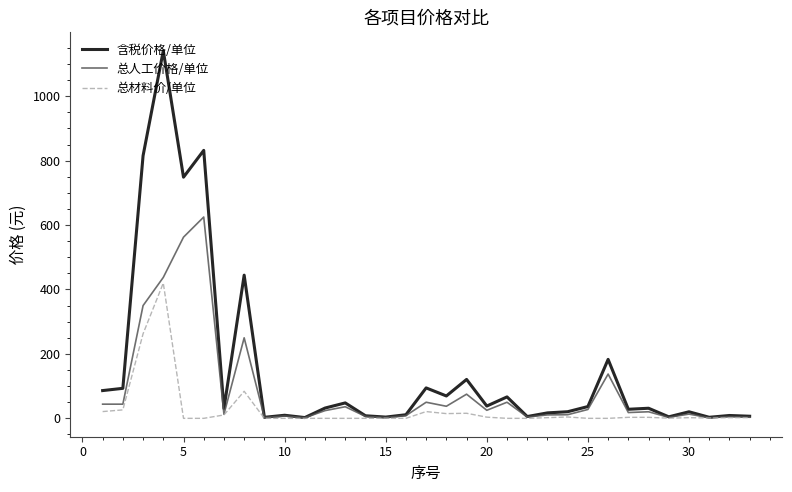

What is the greatest value displayed?

1141.3